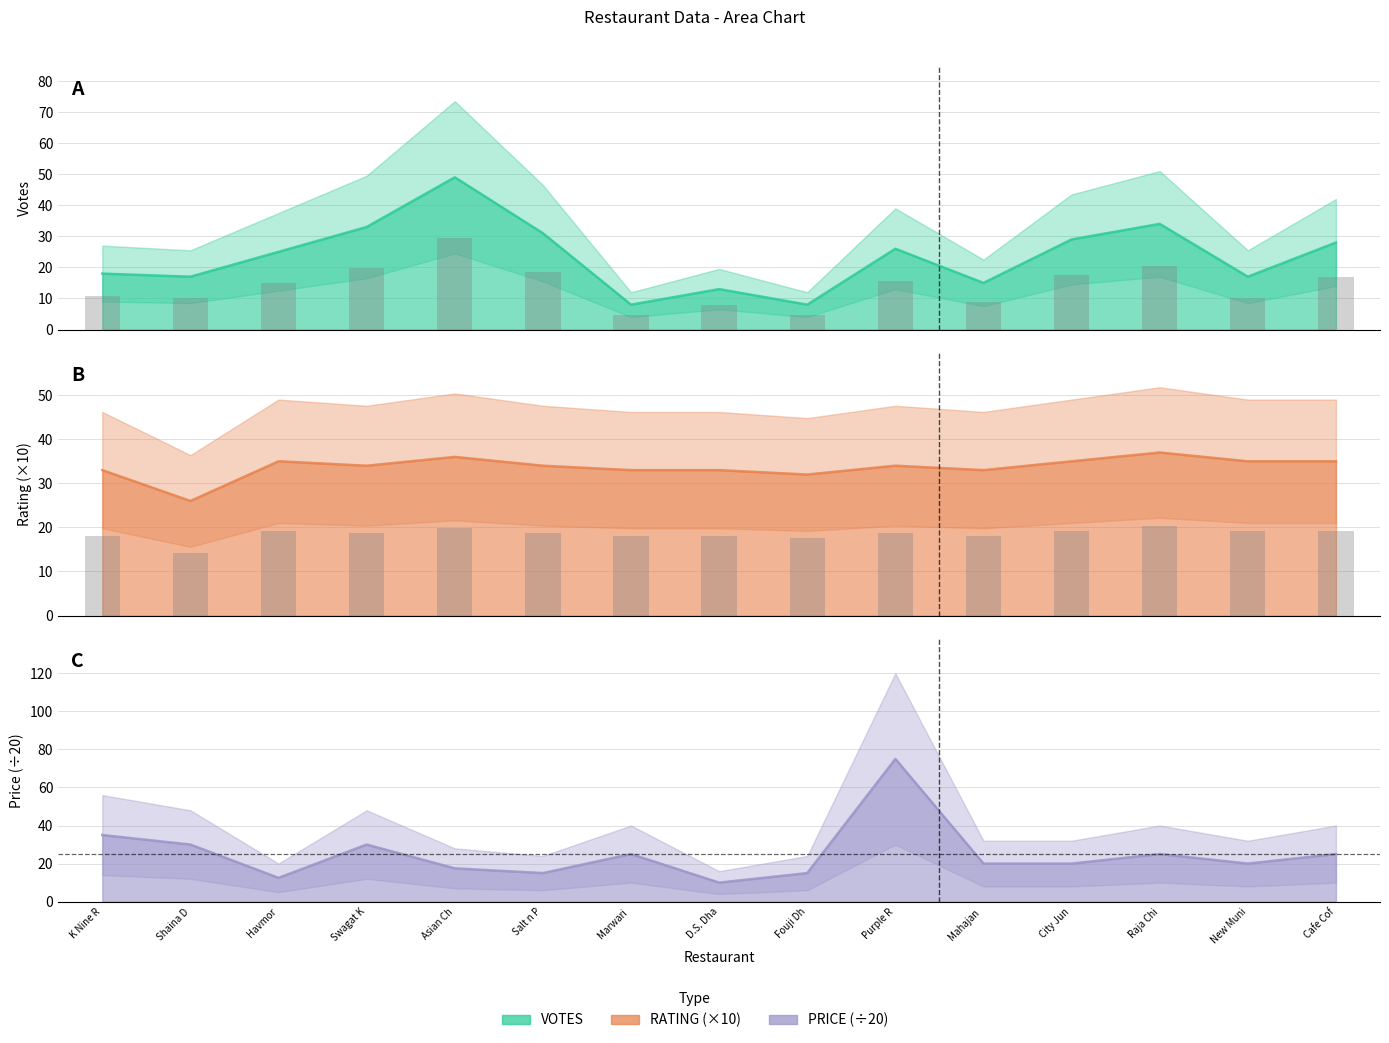

Rank the series by their average value, from lowest to highest.

VOTES, PRICE (÷20), RATING (×10)